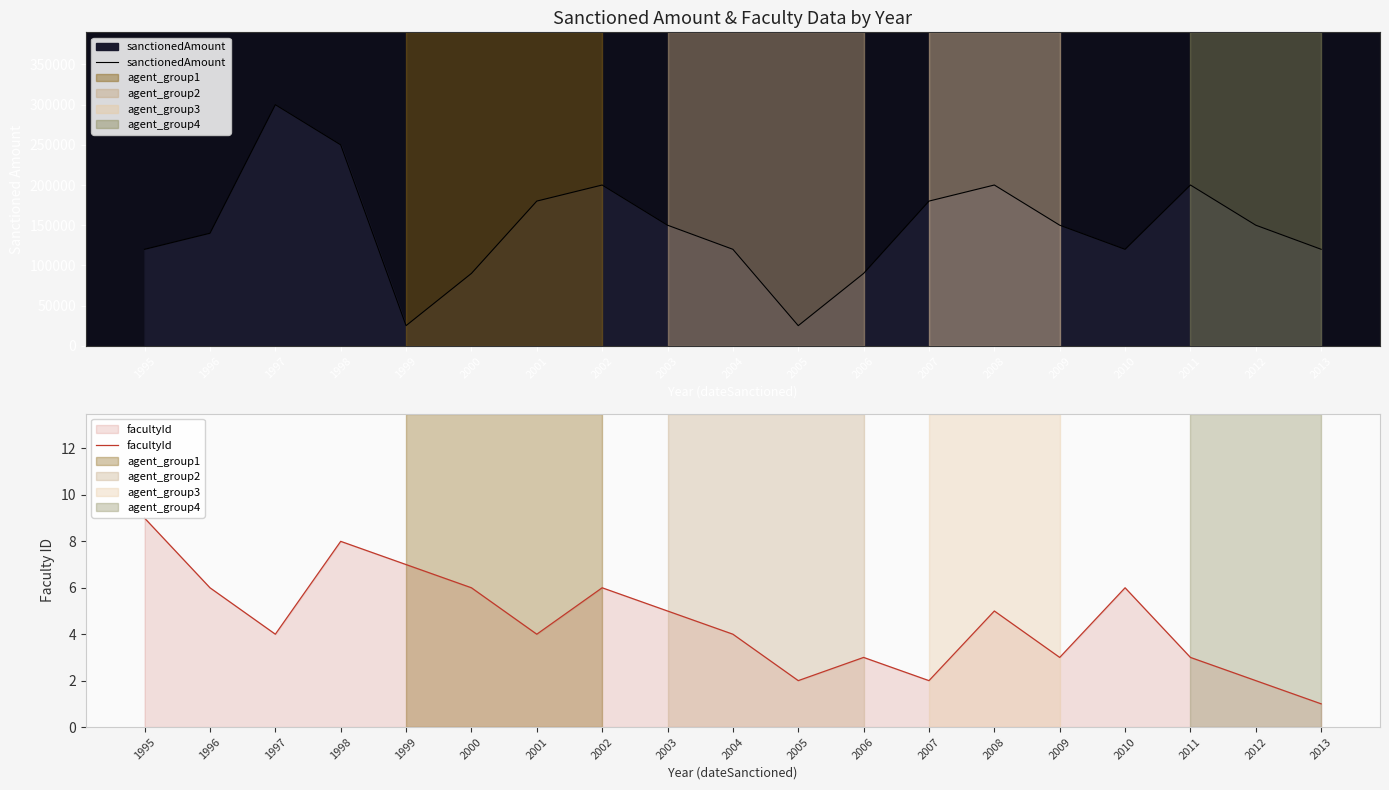

Read the facultyId value at 2004.

4